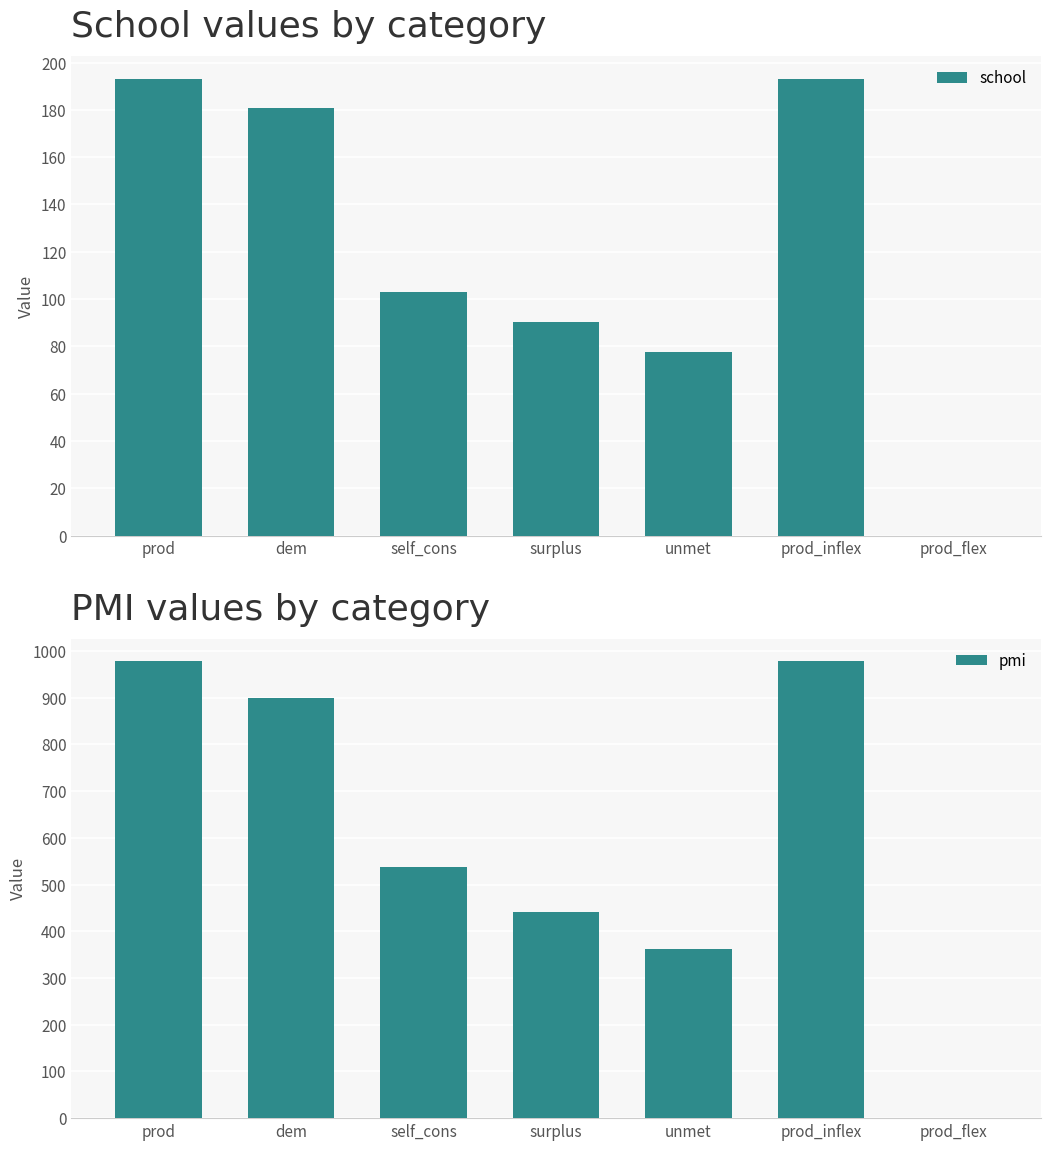

True or false: school has a value of 77.8 at unmet.

True